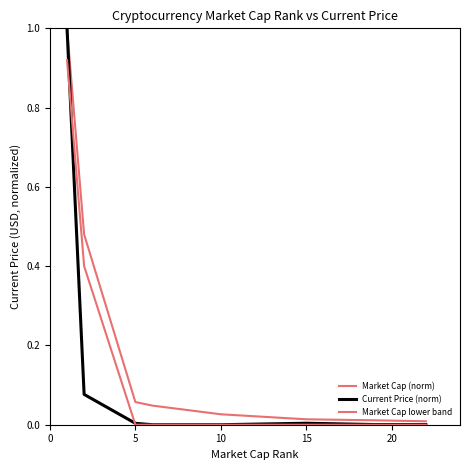

Does the chart display data point markers on the line(s)?

No